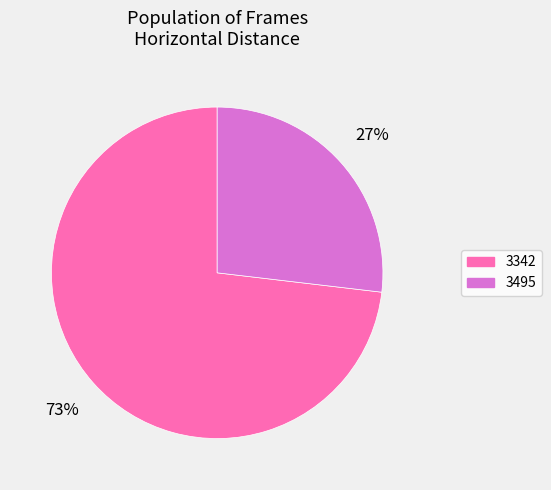

What is the largest slice in the pie chart?

3342